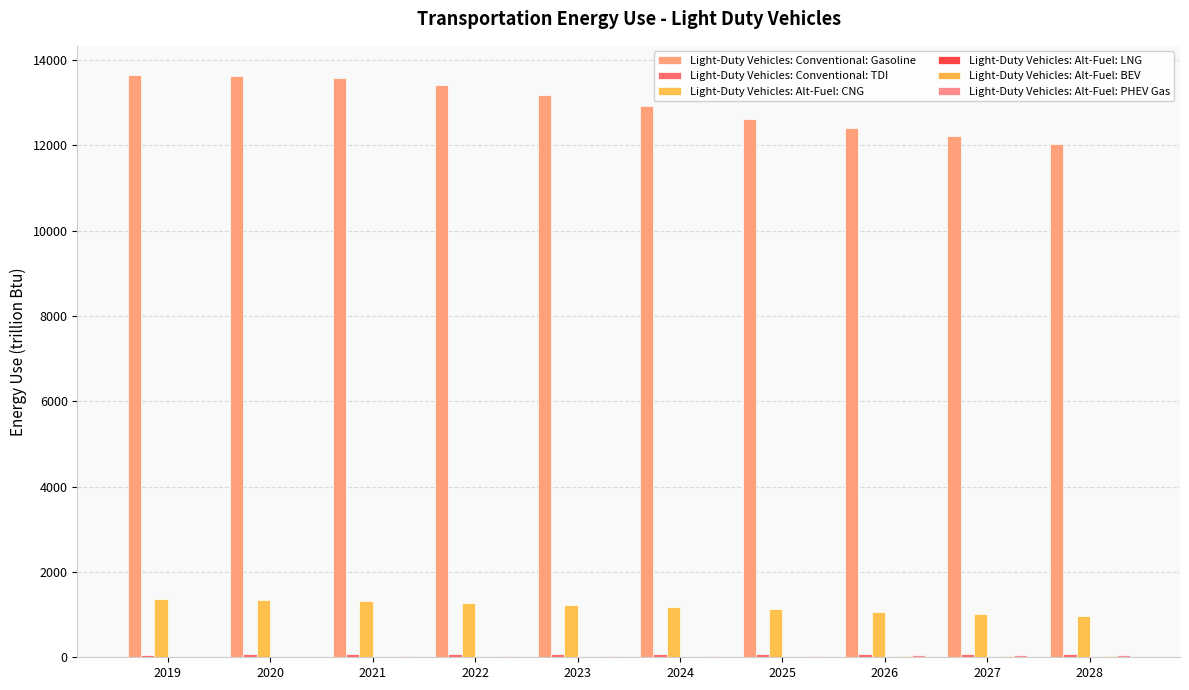

Is it true that Light-Duty Vehicles: Conventional: TDI equals 49.8 at 2027?

False